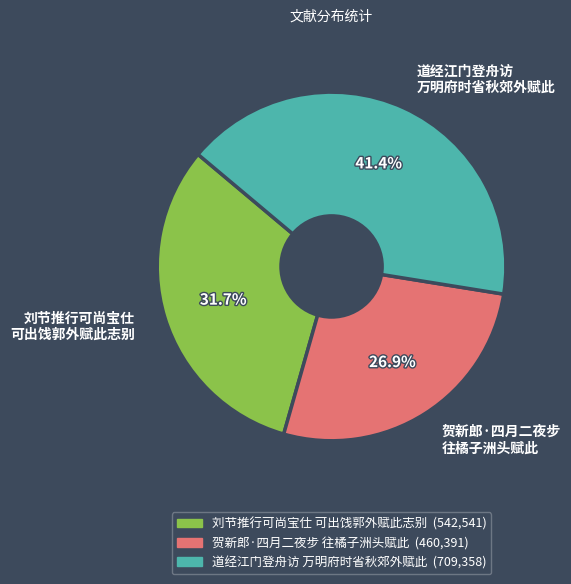

Which has a higher value, 贺新郎·四月二夜步 往橘子洲头赋此 or 道经江门登舟访 万明府时省秋郊外赋此?

道经江门登舟访 万明府时省秋郊外赋此